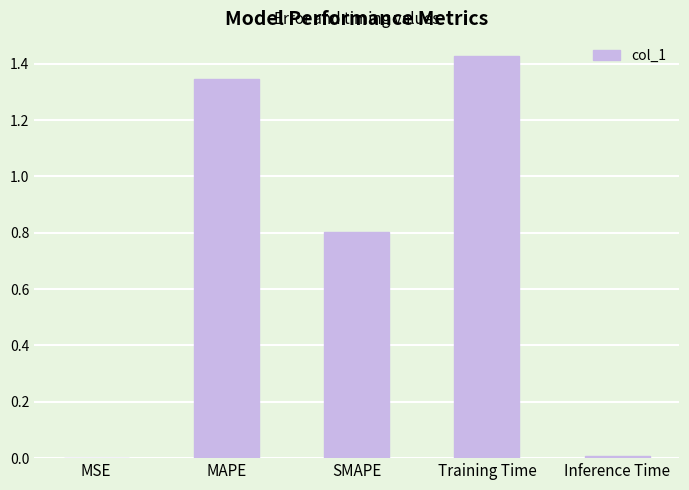

Read the value at SMAPE.

0.8